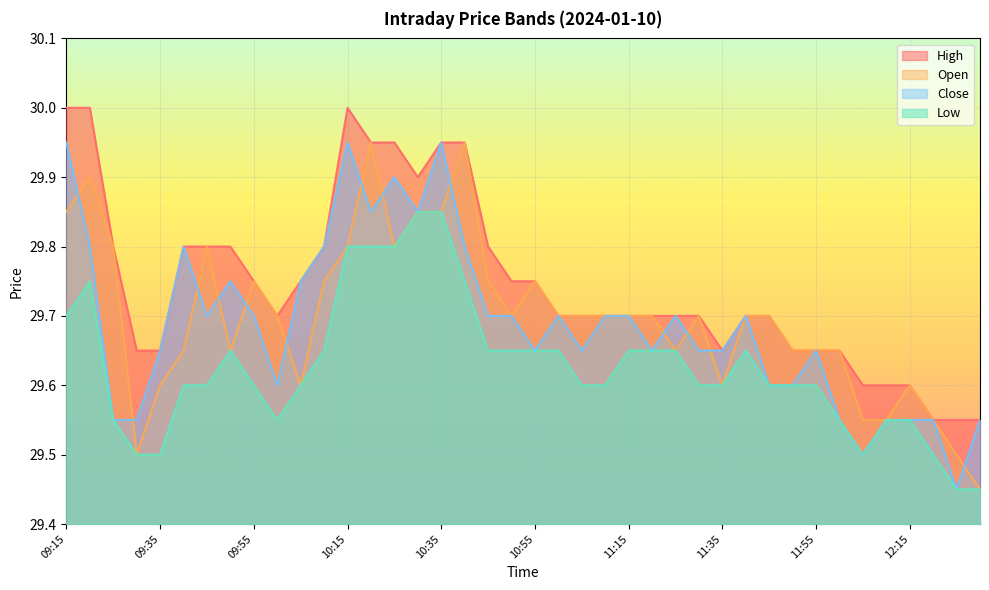

What position from the right is 10:15?

28